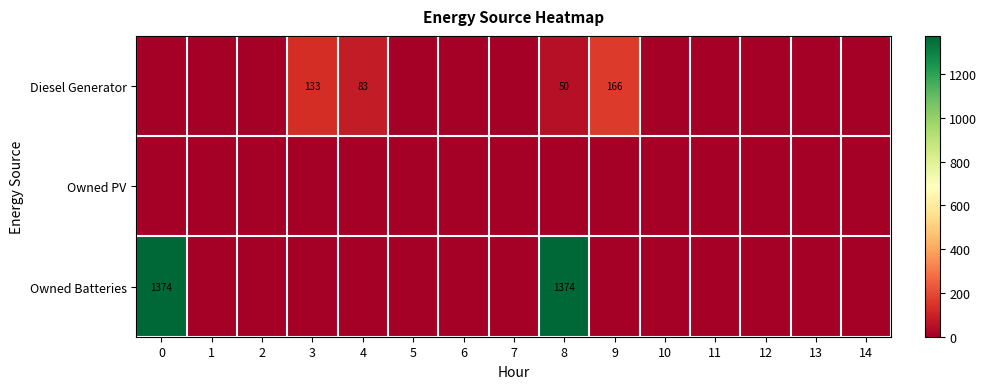

The Owned Batteries series shows 2302 at 0. True or false?

False